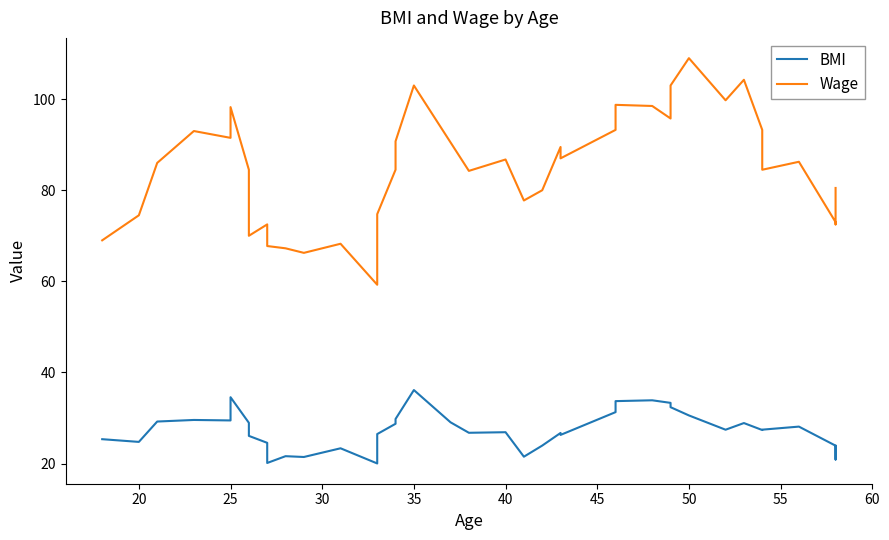

Is it true that BMI equals 31.2 at 10?

False